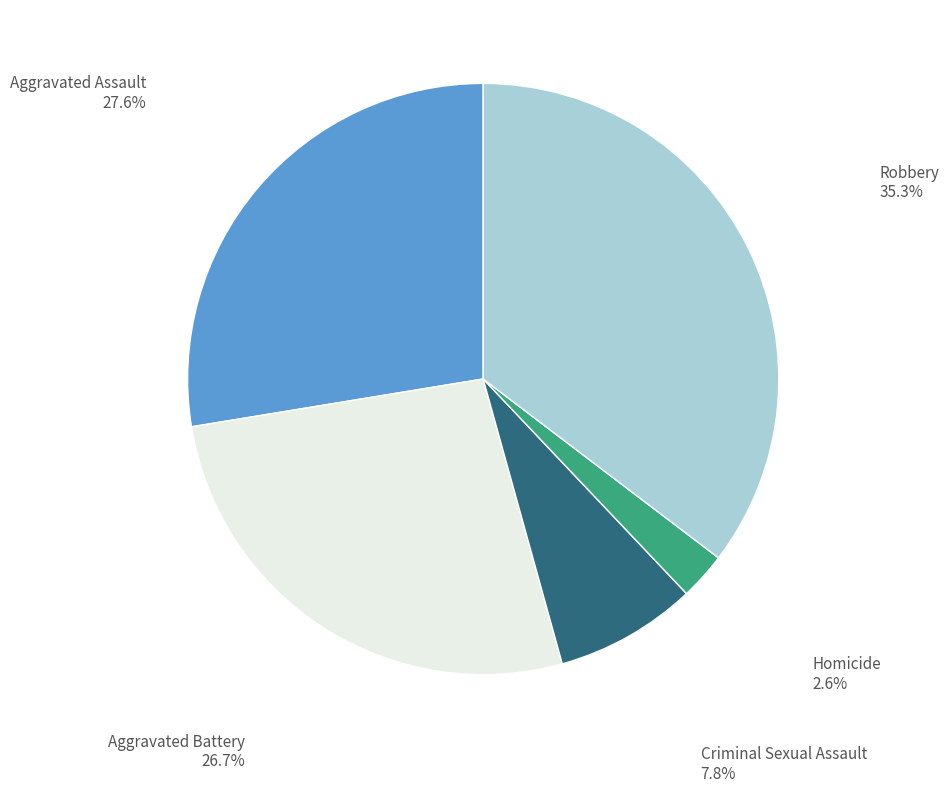

Is there any slice that represents more than half of the pie?

No